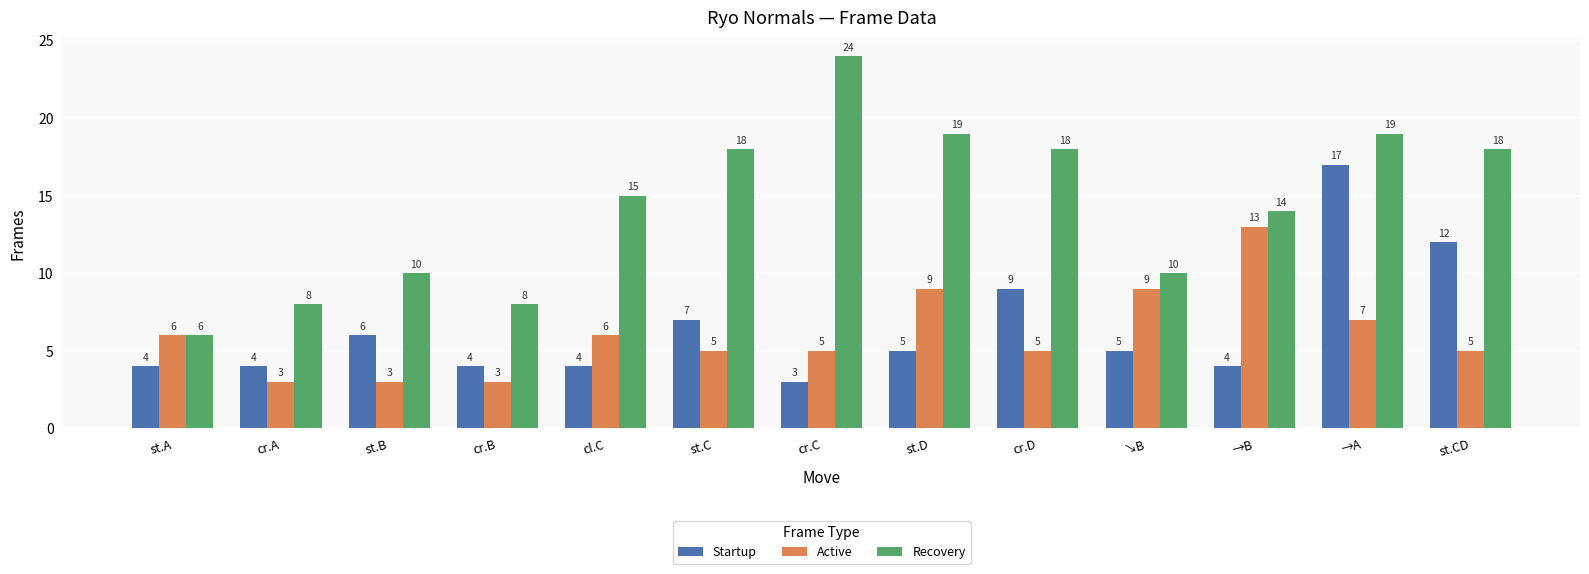

What is the highest value of the Active series?

13